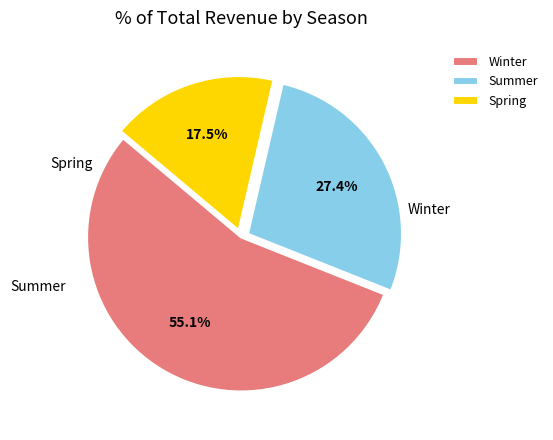

Does Summer represent more than half of the total?

No